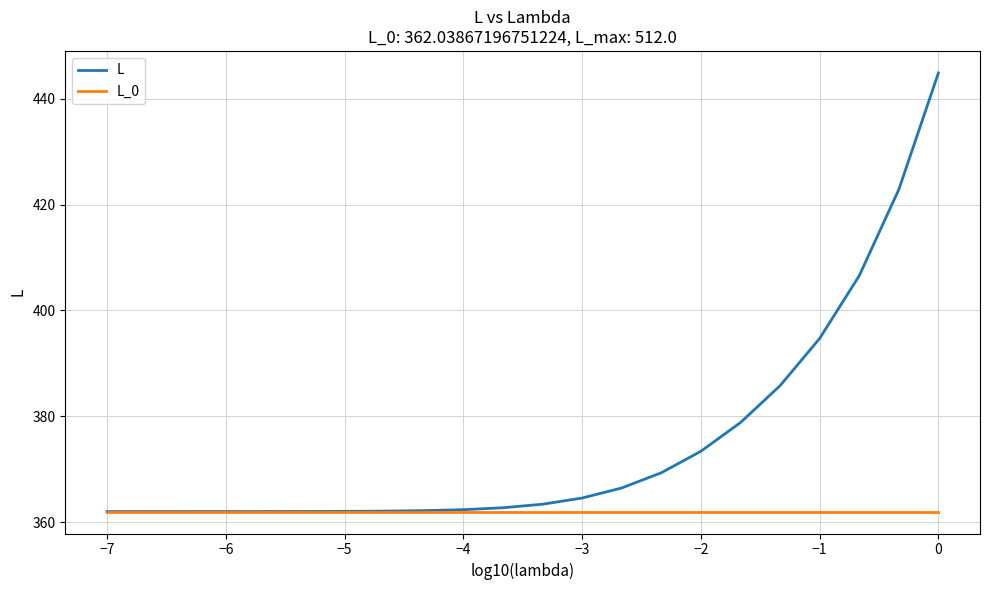

What is the highest value of the L_0 series?

362.0